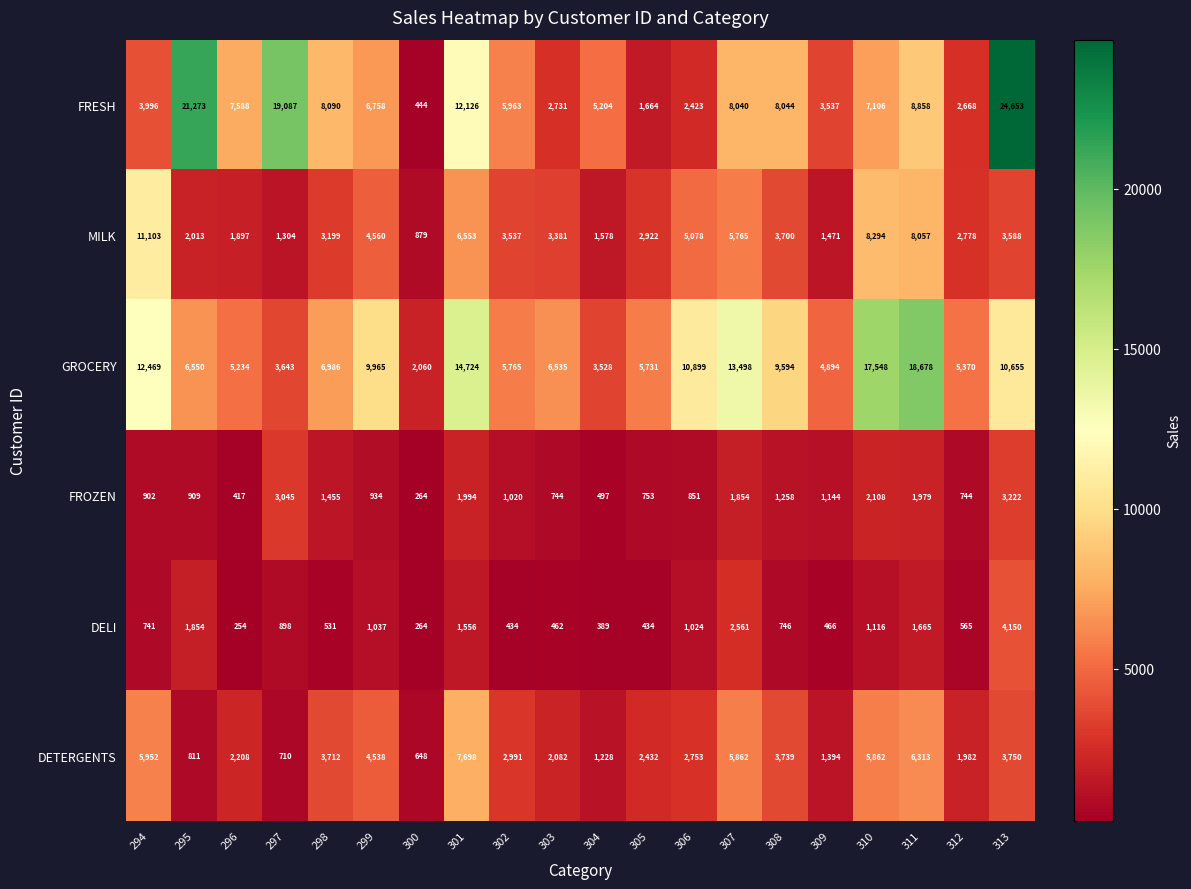

What is the total value across all series at 303?

15935